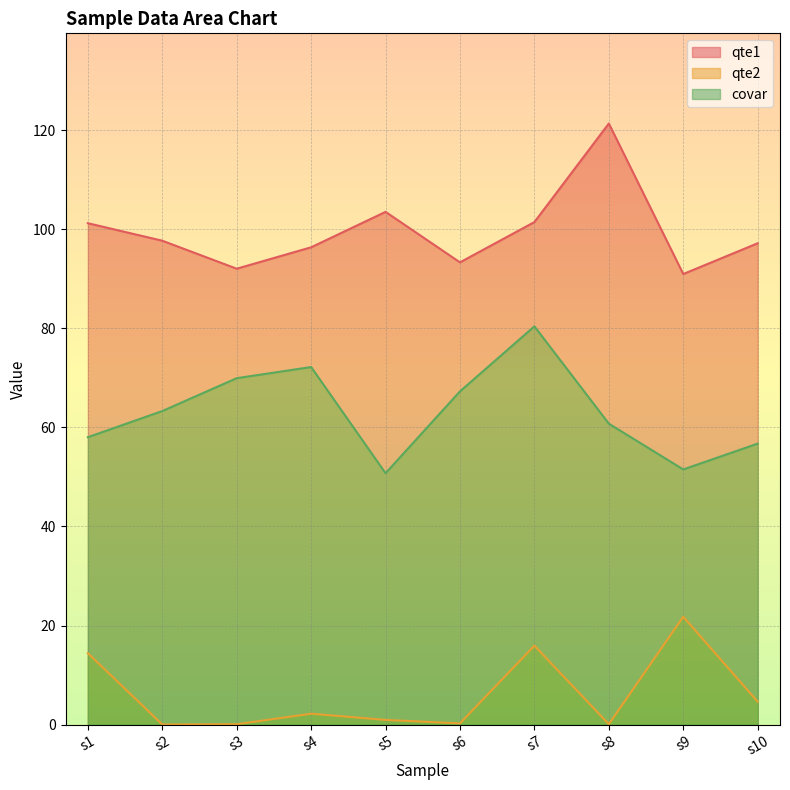

How many data points in qte2 are above 2?

5